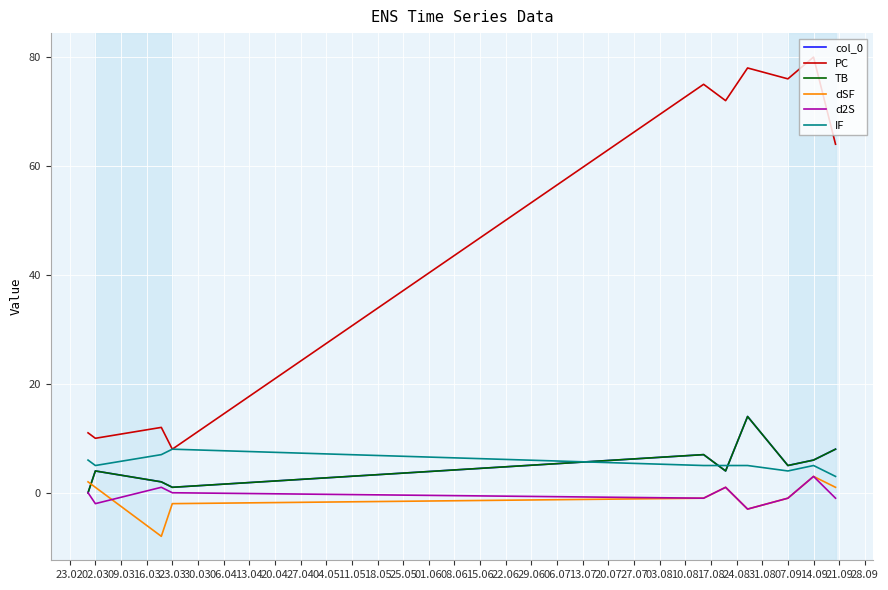

Does the chart display data point markers on the line(s)?

No